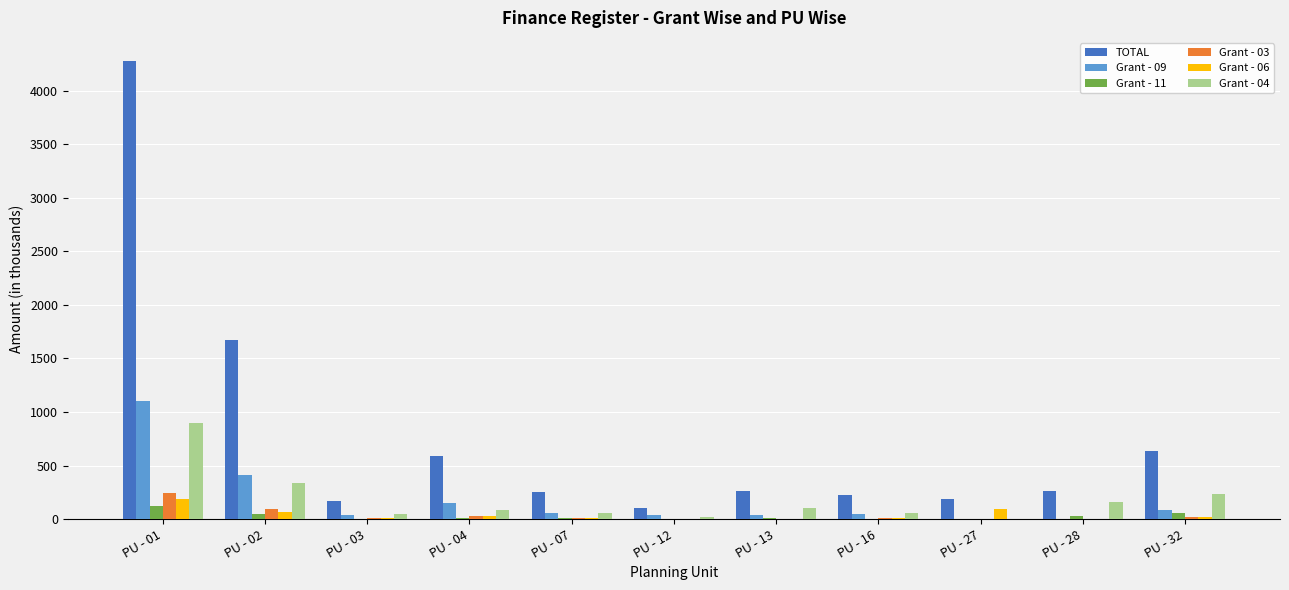

At which label does Grant - 09 reach its peak?

PU - 01